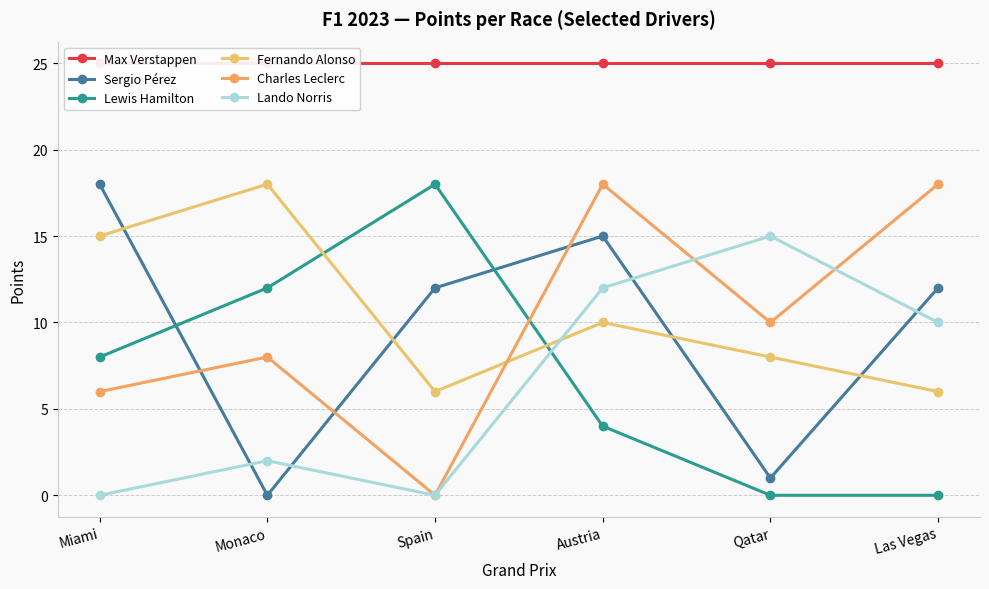

Where is Sergio Pérez nearest to the value 9?

Spain